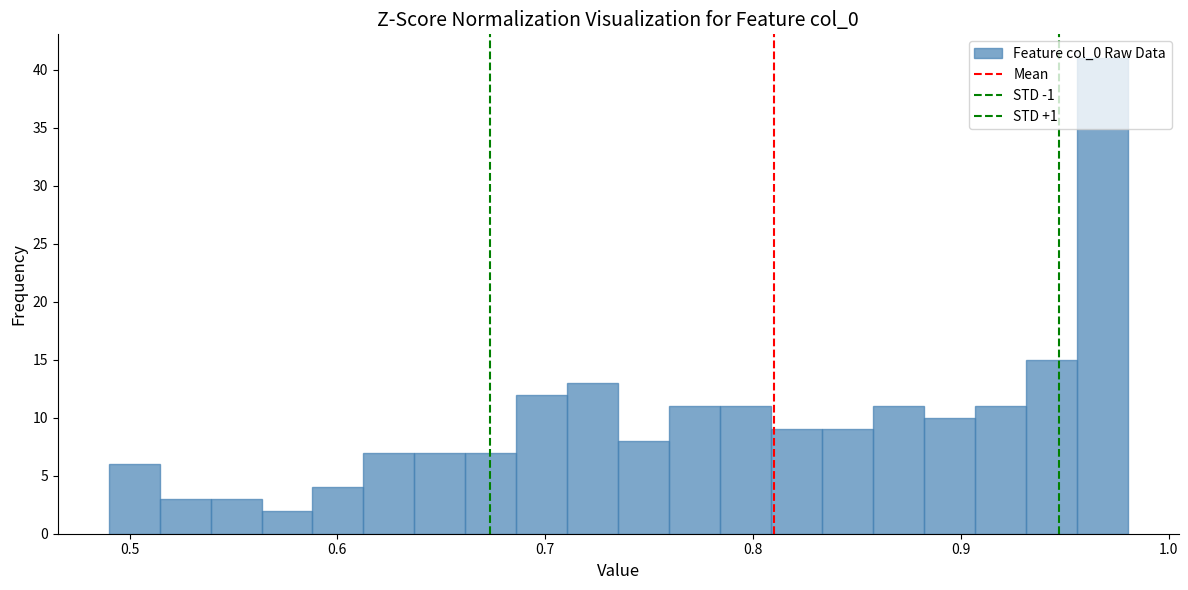

Around what value on the x-axis is the tallest bar? Give the approximate position of its centre, as read against the axis.

0.97